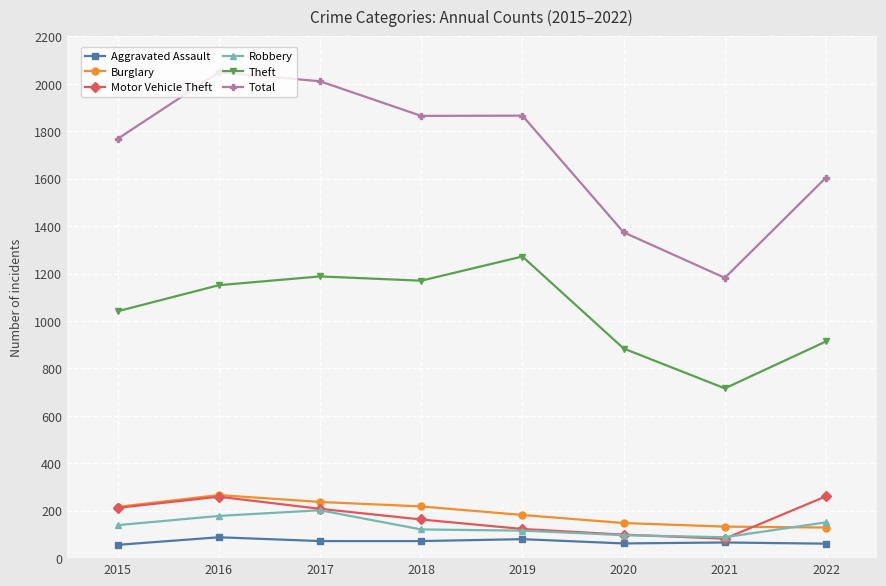

Is the value of Theft at 2019 greater than the value of Burglary at 2020?

Yes